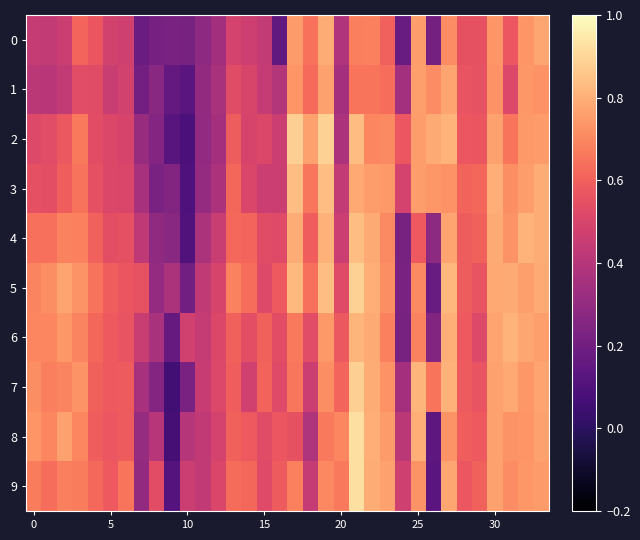

Reading left to right, extract all data points from this chart.

0: 0.4	0.4	0.5	0.6	0.6	0.5	0.5	0.2	0.2	0.2	0.2	0.3	0.3	0.5	0.5	0.4	0.2	0.8	0.6	0.8	0.4	0.7	0.7	0.6	0.2	0.8	0.2	0.7	0.6	0.6	0.7	0.6	0.7	0.8
1: 0.4	0.4	0.4	0.5	0.5	0.5	0.5	0.2	0.3	0.2	0.1	0.3	0.4	0.5	0.5	0.4	0.4	0.7	0.6	0.8	0.4	0.7	0.7	0.6	0.3	0.8	0.7	0.8	0.6	0.6	0.7	0.5	0.7	0.7
2: 0.5	0.5	0.6	0.7	0.5	0.5	0.5	0.3	0.3	0.1	0.1	0.3	0.4	0.6	0.5	0.5	0.5	0.9	0.8	0.9	0.4	0.8	0.7	0.7	0.6	0.8	0.8	0.8	0.6	0.6	0.8	0.7	0.7	0.8
3: 0.5	0.5	0.6	0.6	0.5	0.5	0.5	0.4	0.2	0.2	0.1	0.3	0.4	0.6	0.5	0.5	0.5	0.8	0.7	0.8	0.4	0.8	0.8	0.7	0.5	0.8	0.7	0.7	0.6	0.6	0.8	0.7	0.8	0.8
4: 0.6	0.6	0.7	0.7	0.6	0.5	0.5	0.4	0.3	0.3	0.1	0.4	0.5	0.6	0.6	0.5	0.5	0.8	0.6	0.8	0.5	0.8	0.8	0.7	0.2	0.6	0.3	0.8	0.6	0.6	0.8	0.7	0.8	0.8
5: 0.7	0.7	0.8	0.7	0.7	0.6	0.6	0.6	0.3	0.4	0.2	0.4	0.5	0.7	0.6	0.5	0.6	0.8	0.6	0.8	0.5	0.9	0.8	0.7	0.2	0.7	0.2	0.8	0.6	0.6	0.8	0.8	0.8	0.8
6: 0.7	0.7	0.7	0.7	0.6	0.6	0.6	0.5	0.4	0.2	0.5	0.4	0.5	0.6	0.5	0.6	0.5	0.7	0.5	0.7	0.6	0.8	0.8	0.7	0.2	0.7	0.3	0.8	0.6	0.5	0.8	0.8	0.8	0.8
7: 0.7	0.7	0.7	0.7	0.6	0.6	0.6	0.4	0.3	0.1	0.2	0.5	0.5	0.6	0.5	0.6	0.5	0.7	0.5	0.7	0.6	0.9	0.8	0.7	0.4	0.8	0.7	0.8	0.6	0.6	0.8	0.8	0.7	0.8
8: 0.7	0.7	0.8	0.7	0.6	0.6	0.6	0.3	0.4	0.1	0.4	0.4	0.5	0.6	0.6	0.5	0.6	0.6	0.4	0.7	0.7	0.9	0.8	0.7	0.4	0.8	0.1	0.7	0.6	0.6	0.8	0.7	0.7	0.8
9: 0.7	0.6	0.7	0.7	0.6	0.6	0.7	0.3	0.5	0.1	0.5	0.4	0.5	0.6	0.6	0.5	0.6	0.7	0.4	0.7	0.7	0.9	0.8	0.8	0.5	0.7	0.1	0.8	0.6	0.6	0.8	0.7	0.7	0.7